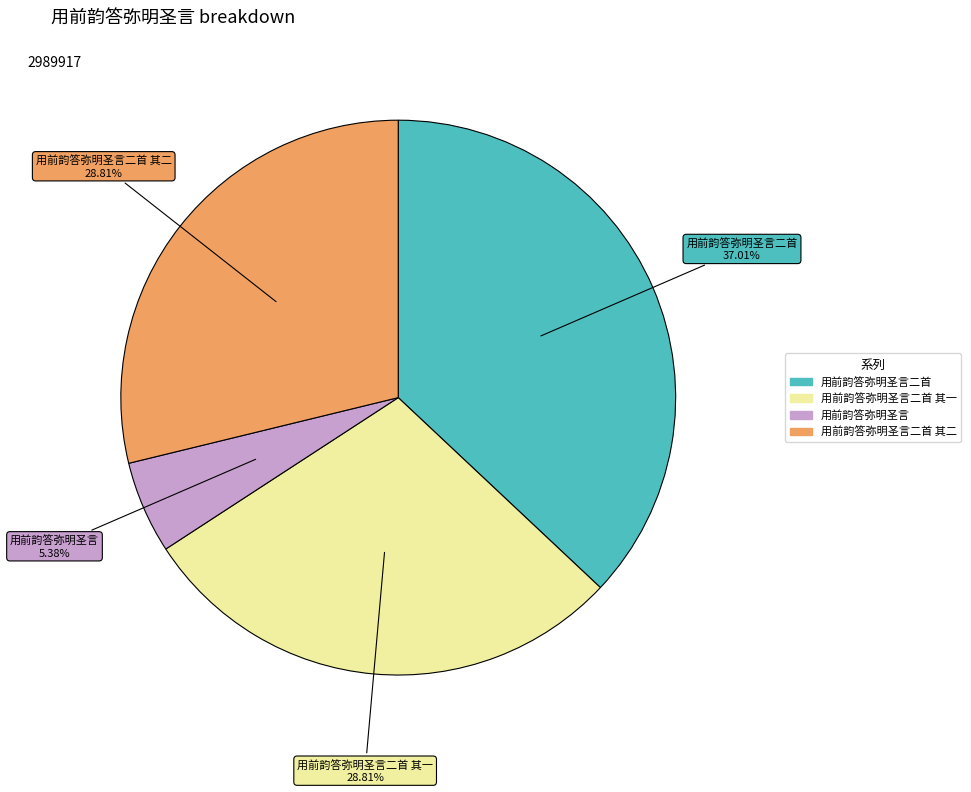

Does any single category account for the majority?

No